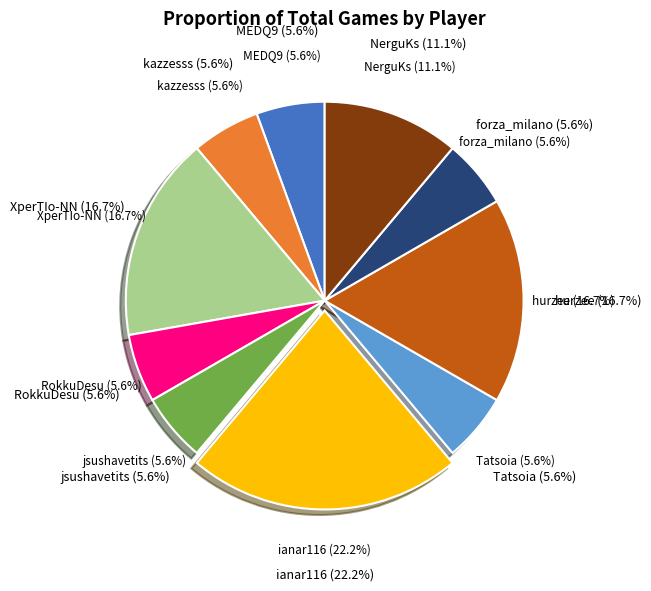

What portion of the pie excludes kazzesss?

94.4%